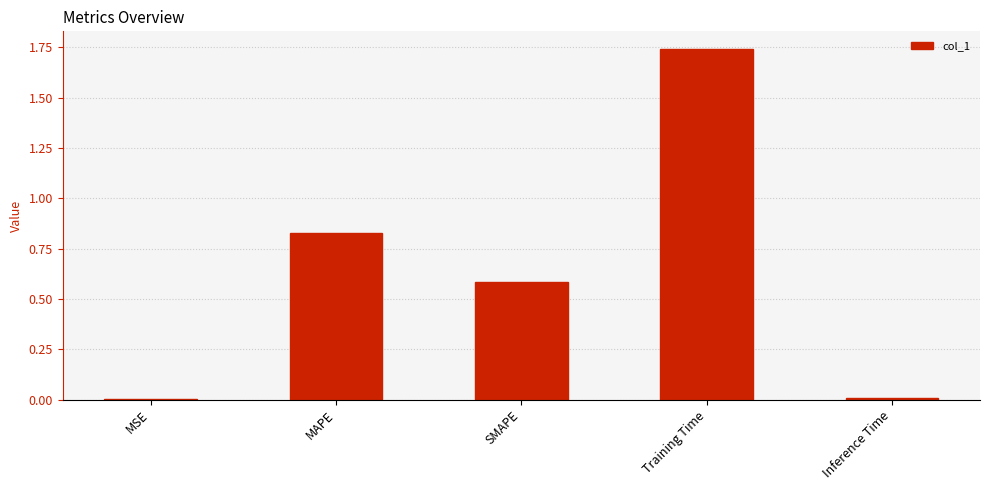

Which has a higher value, MSE or SMAPE?

SMAPE